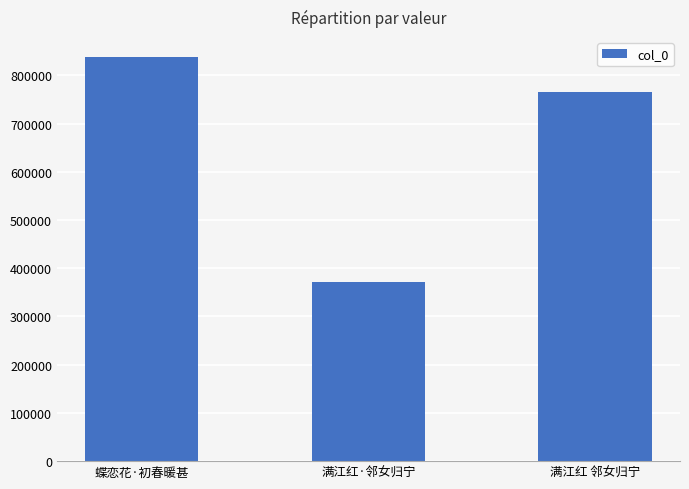

Are the bars horizontal?

No